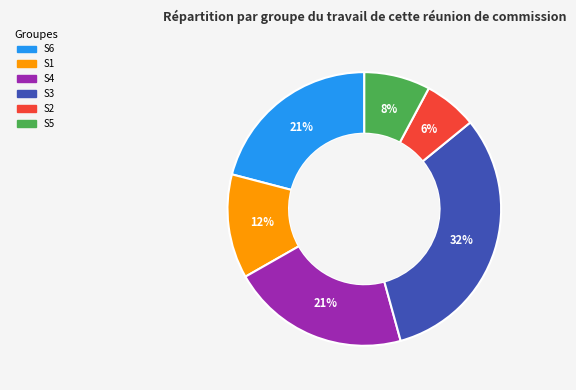

How many slices are in this pie chart?

6